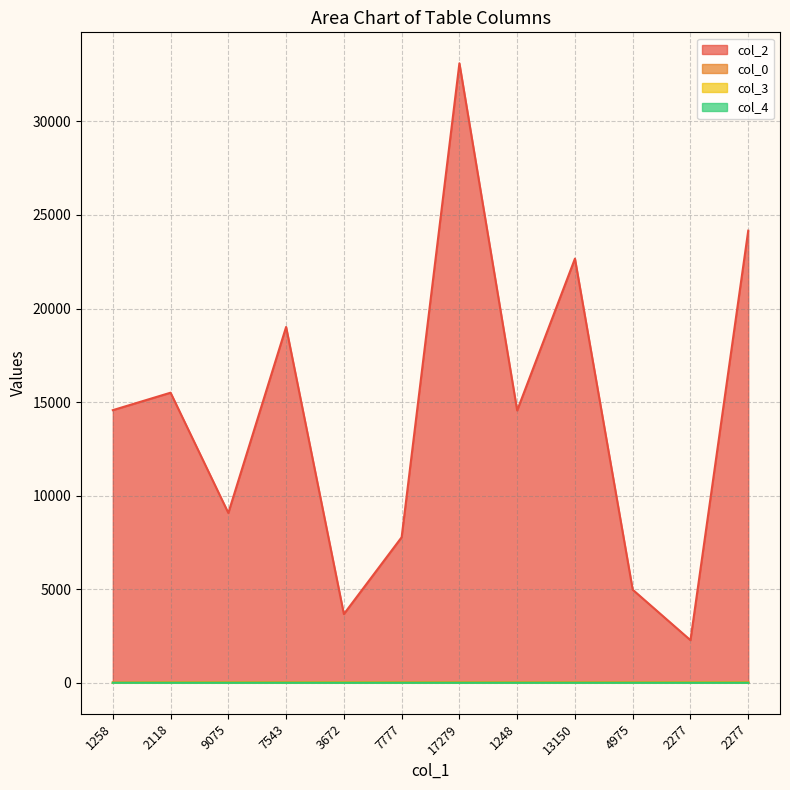

True or false: col_4 and col_2 cross at least once.

False